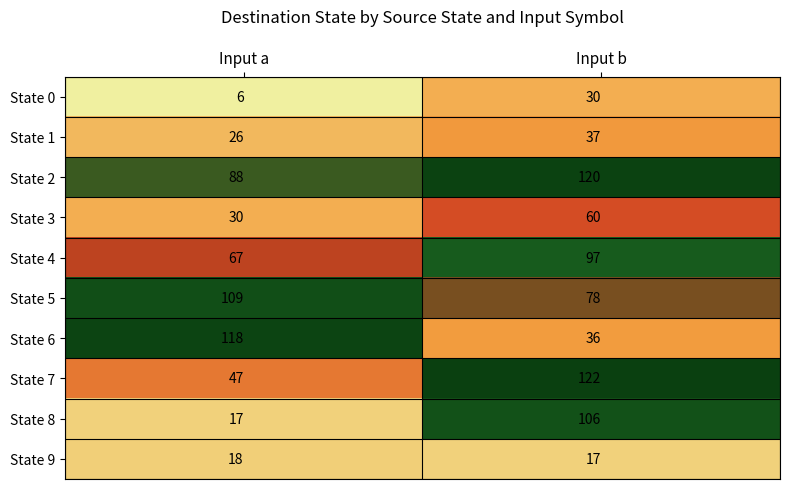

What is the average value of the State 2 series?

104